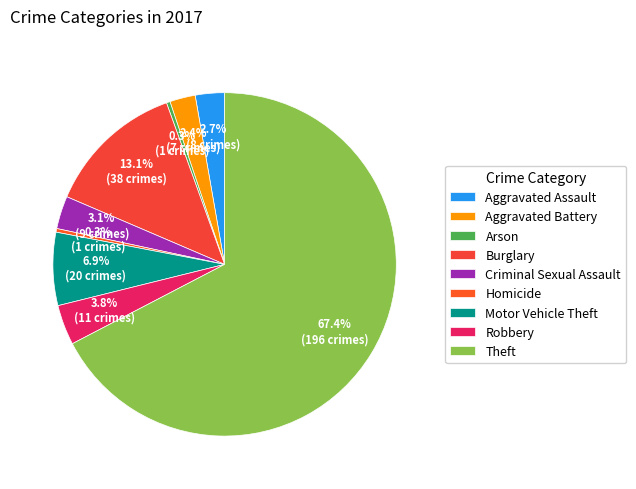

Which has a higher value, Theft or Homicide?

Theft